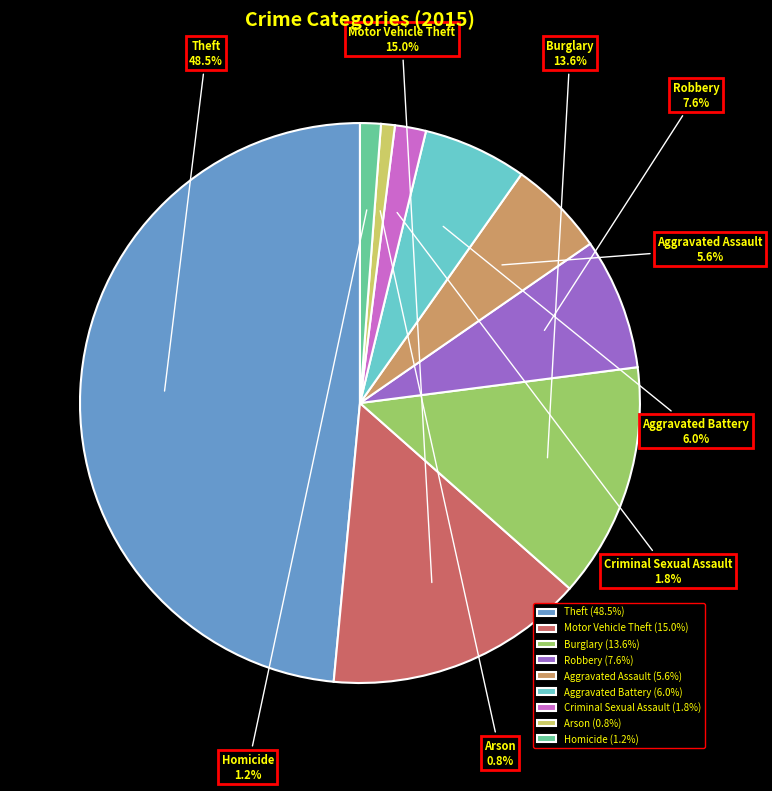

Between Motor Vehicle Theft and Robbery, which is larger?

Motor Vehicle Theft